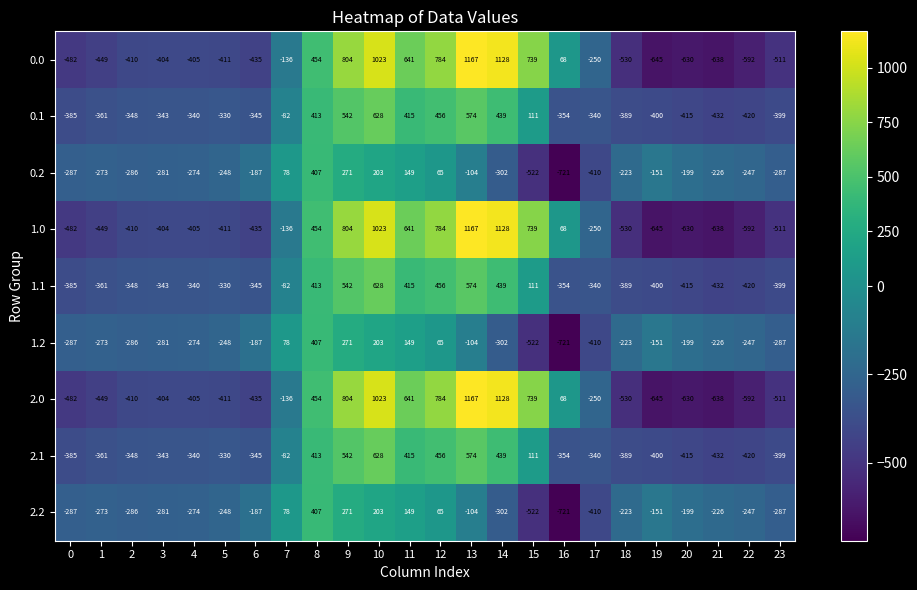

What is the difference between the maximum and second lowest values in the 1.2 series?

929